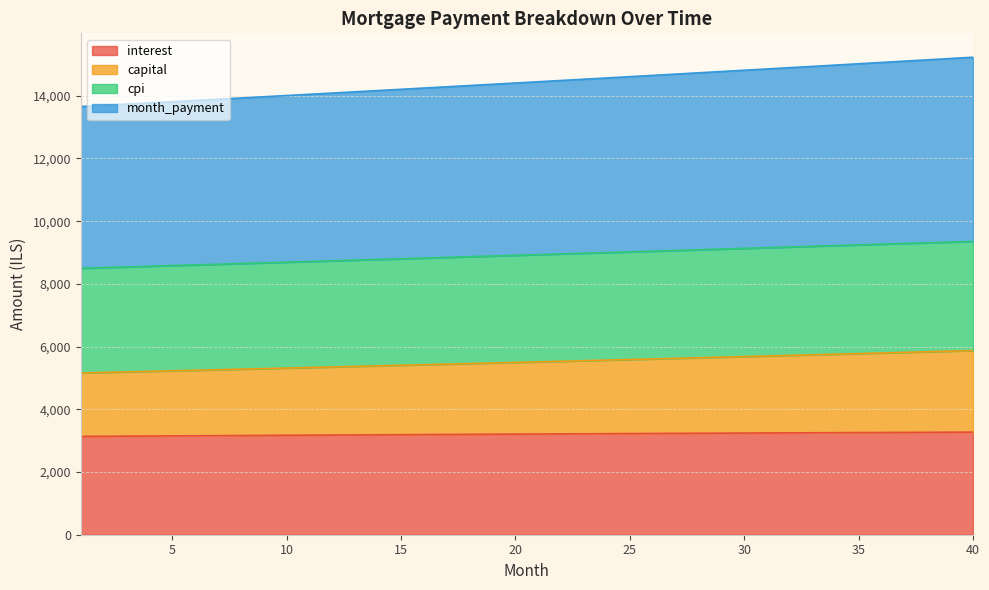

Is it true that capital equals 5386.5 at 14?

True